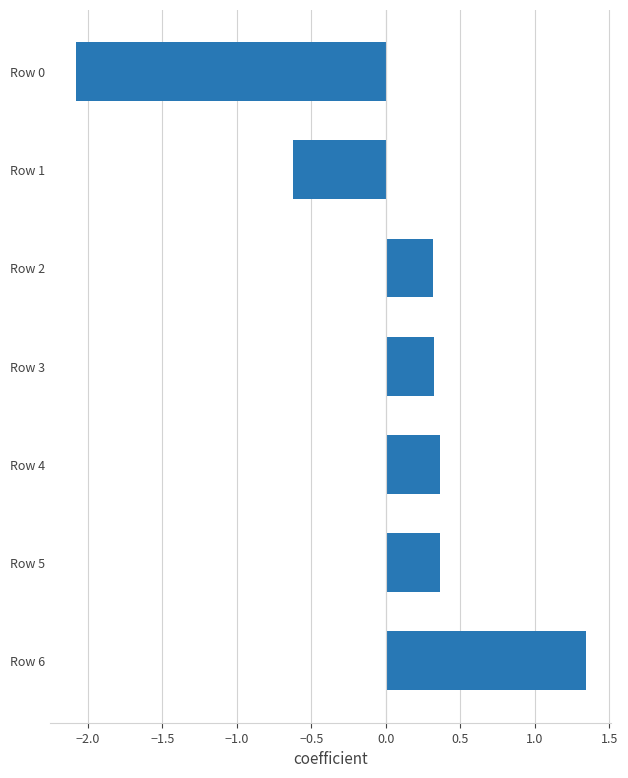

What value does the data have at Row 5?

0.4